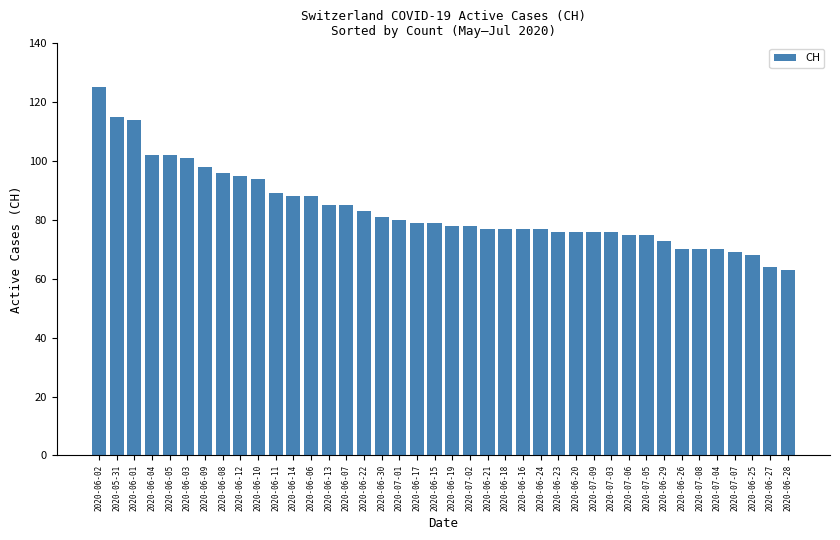

Approximately how many times larger is the value at 2020-06-16 compared to 2020-07-06?

1.0